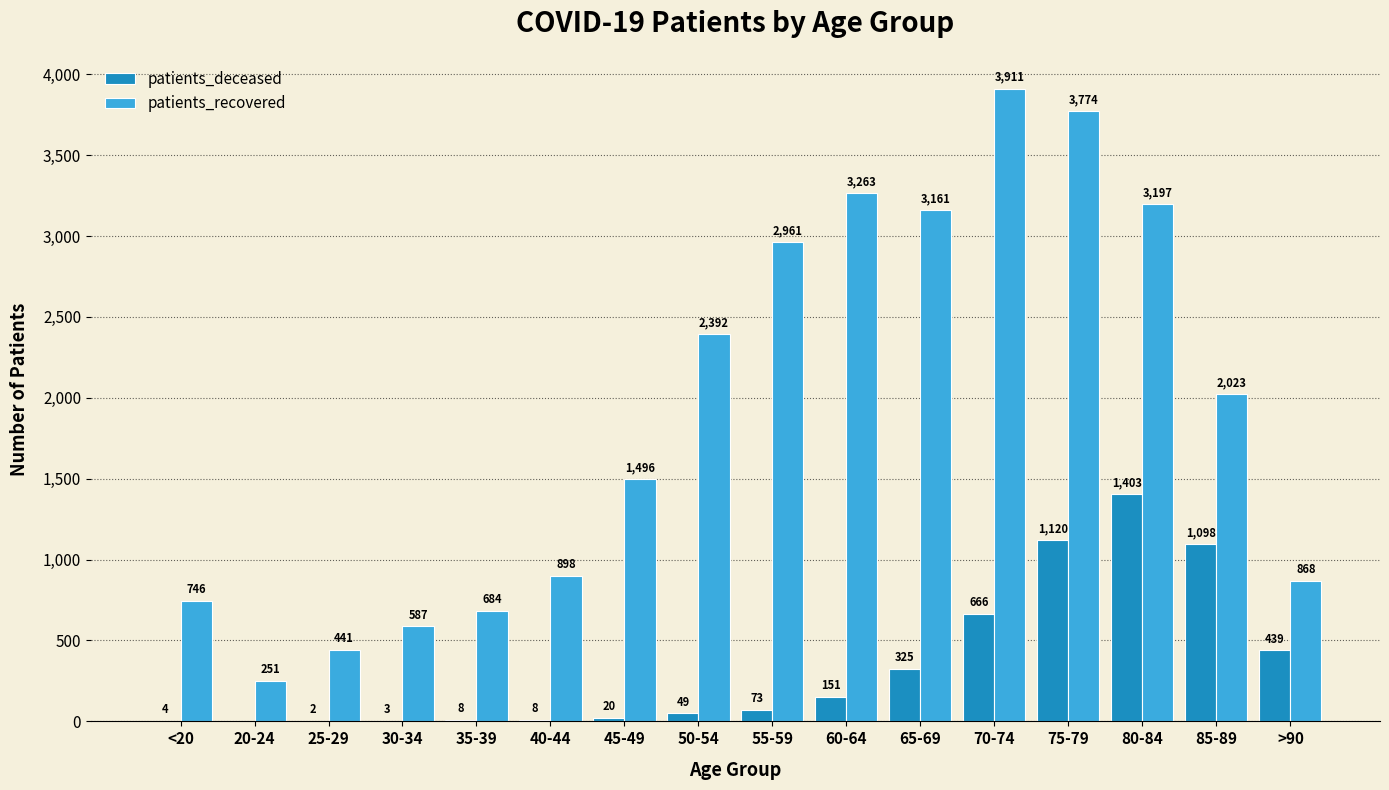

Which series has the widest spread of values?

patients_recovered